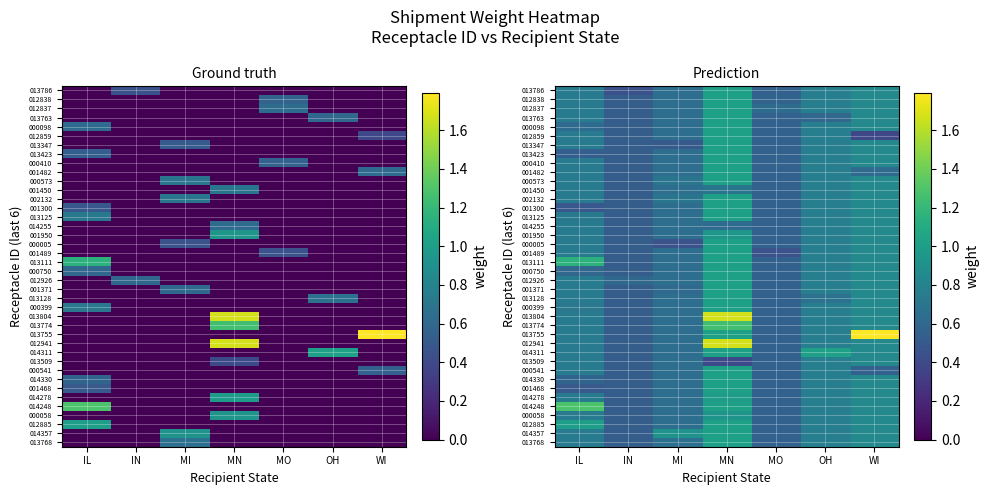

How many categories are shown in the chart?

7